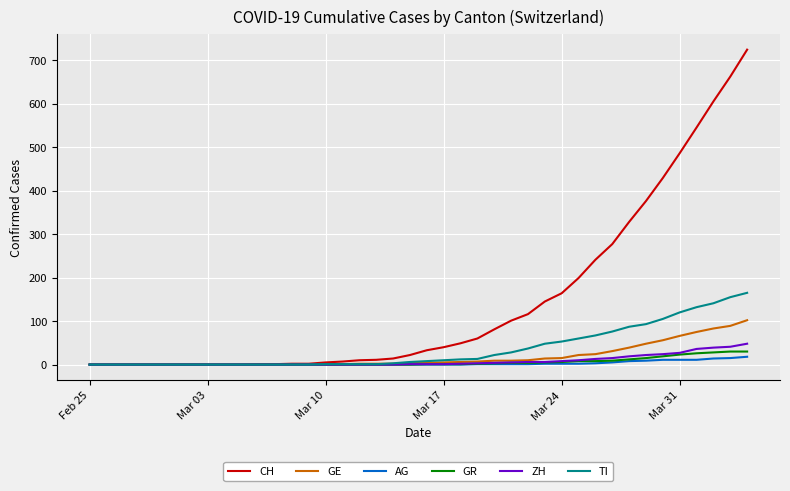

Which series has the largest range (max minus min)?

CH